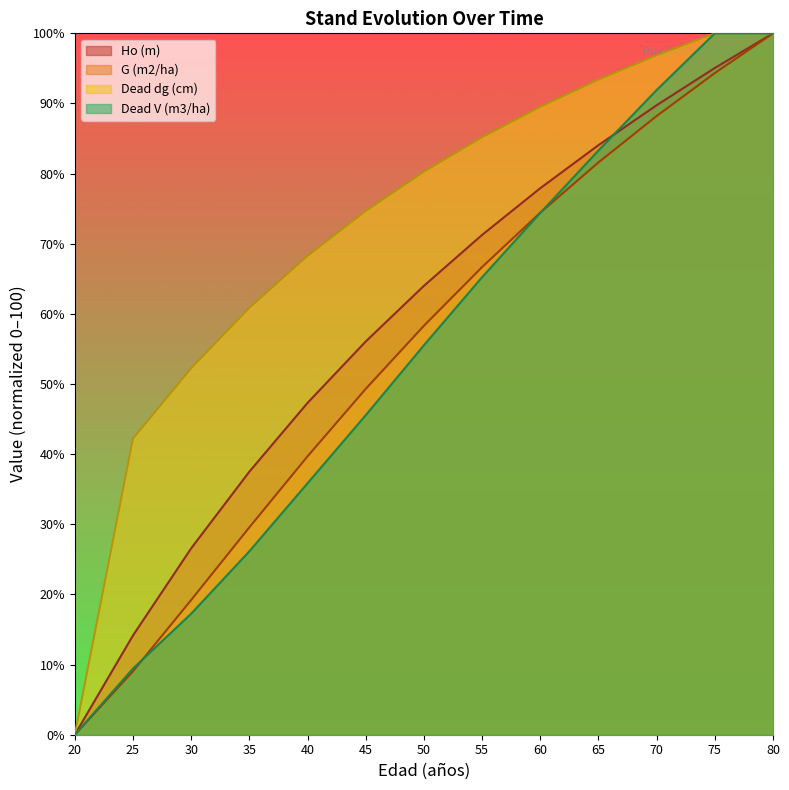

Which label corresponds to the largest value in the chart?

80